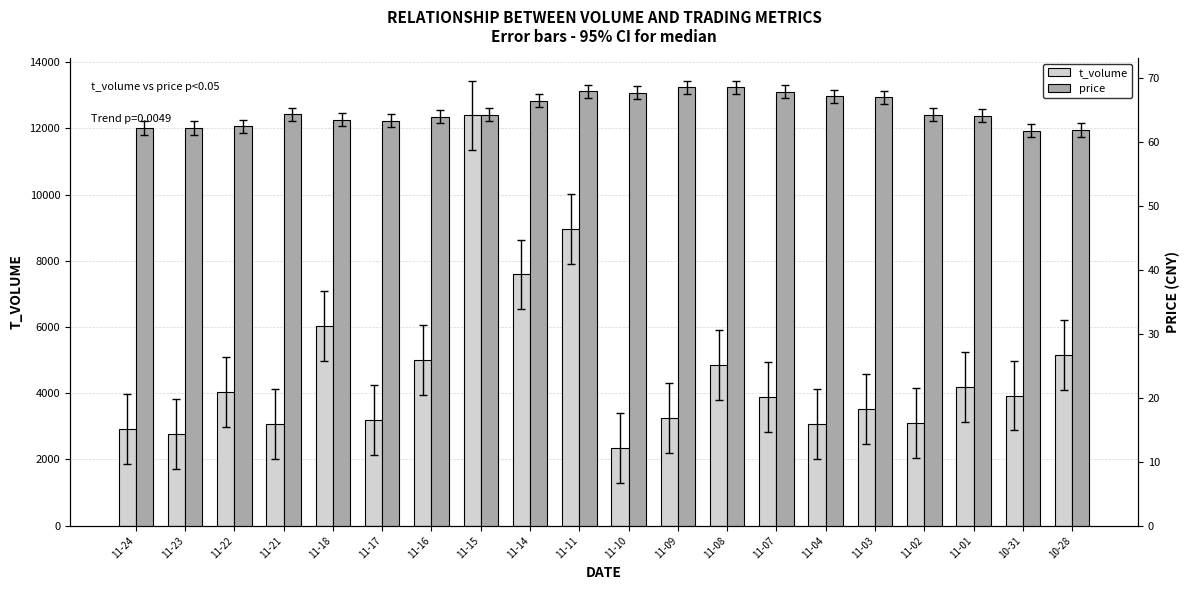

The price series shows 38.3 at 11-16. True or false?

False